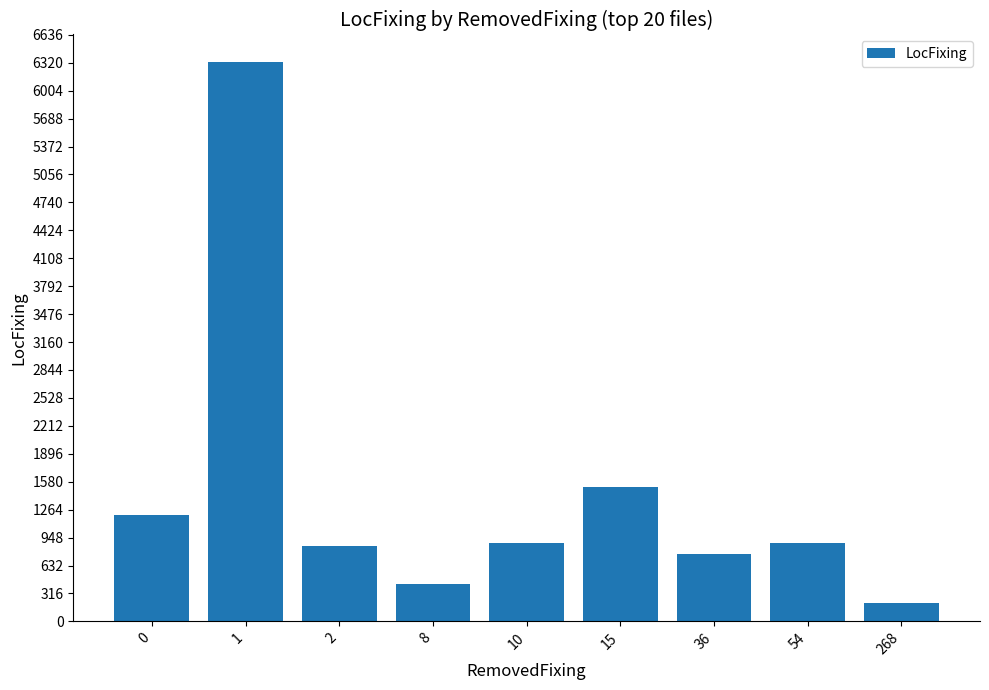

What is the value of the 1st bar from the left?

1199